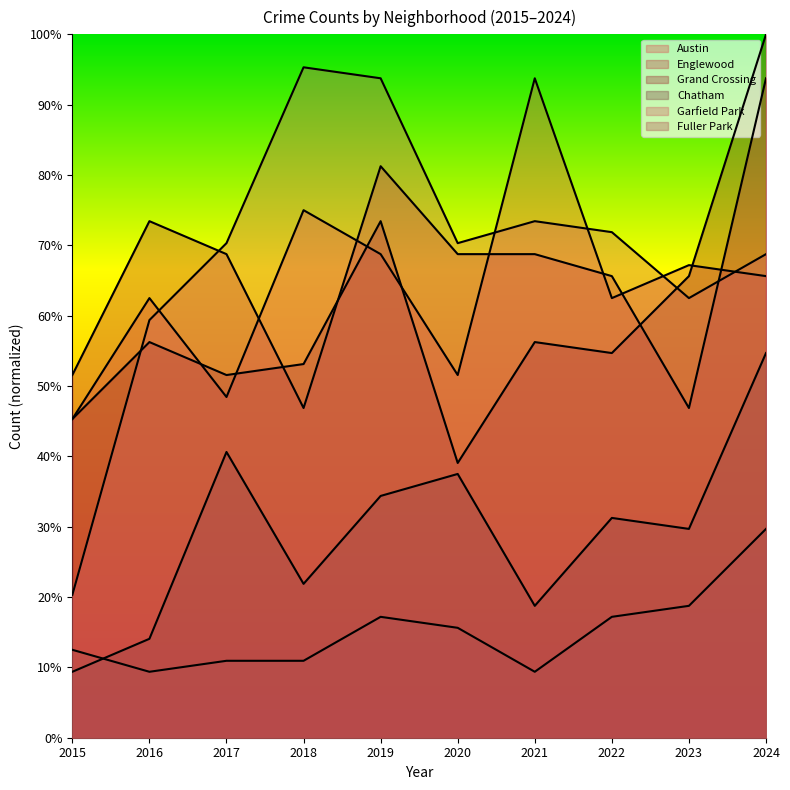

Reading right to left, extract all data points from this chart.

Austin: 65.6	67.2	62.5	93.8	51.6	68.8	75.0	48.4	62.5	45.3
Englewood: 93.8	46.9	65.6	68.8	68.8	81.2	46.9	68.8	73.4	51.6
Grand Crossing: 100.0	65.6	54.7	56.2	39.1	73.4	53.1	51.6	56.2	45.3
Chatham: 54.7	29.7	31.2	18.8	37.5	34.4	21.9	40.6	14.1	9.4
Garfield Park: 68.8	62.5	71.9	73.4	70.3	93.8	95.3	70.3	59.4	20.3
Fuller Park: 29.7	18.8	17.2	9.4	15.6	17.2	10.9	10.9	9.4	12.5